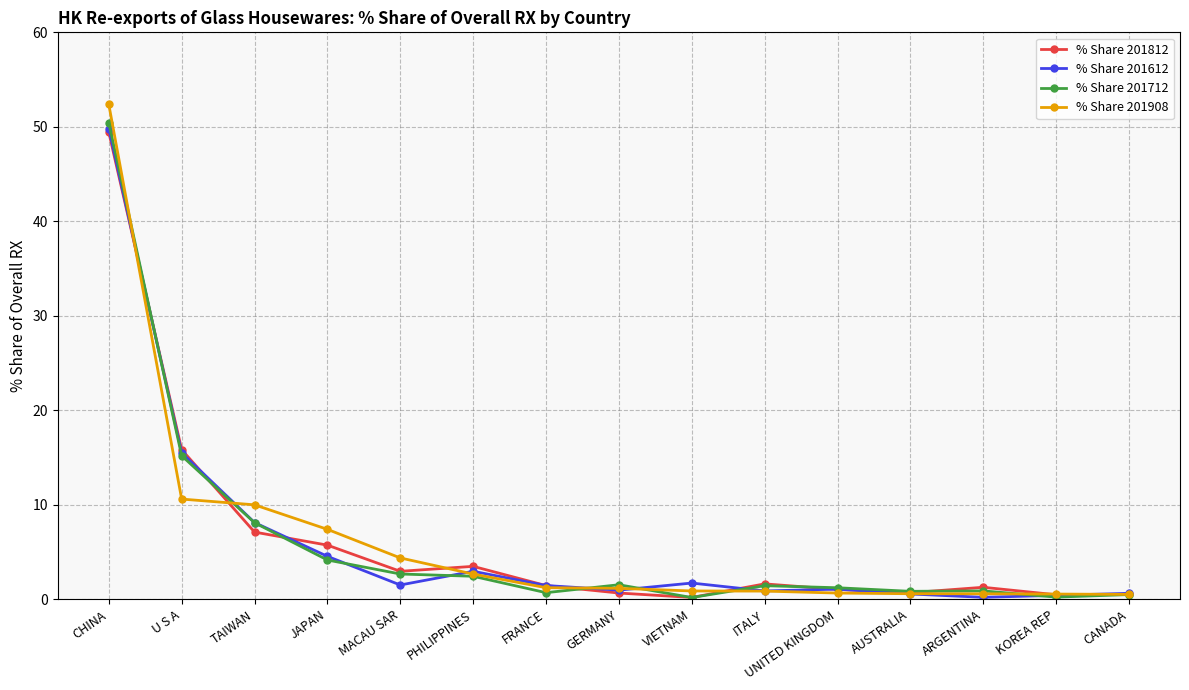

How many distinct data groups are displayed?

4